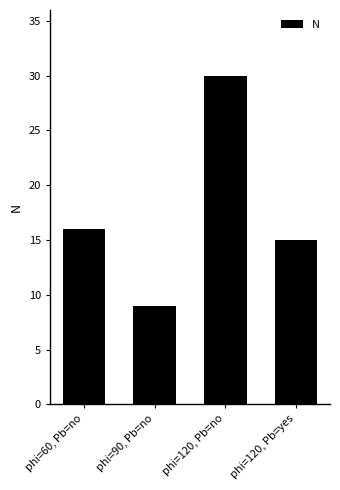

What is the approximate value at phi=90, Pb=no?

9